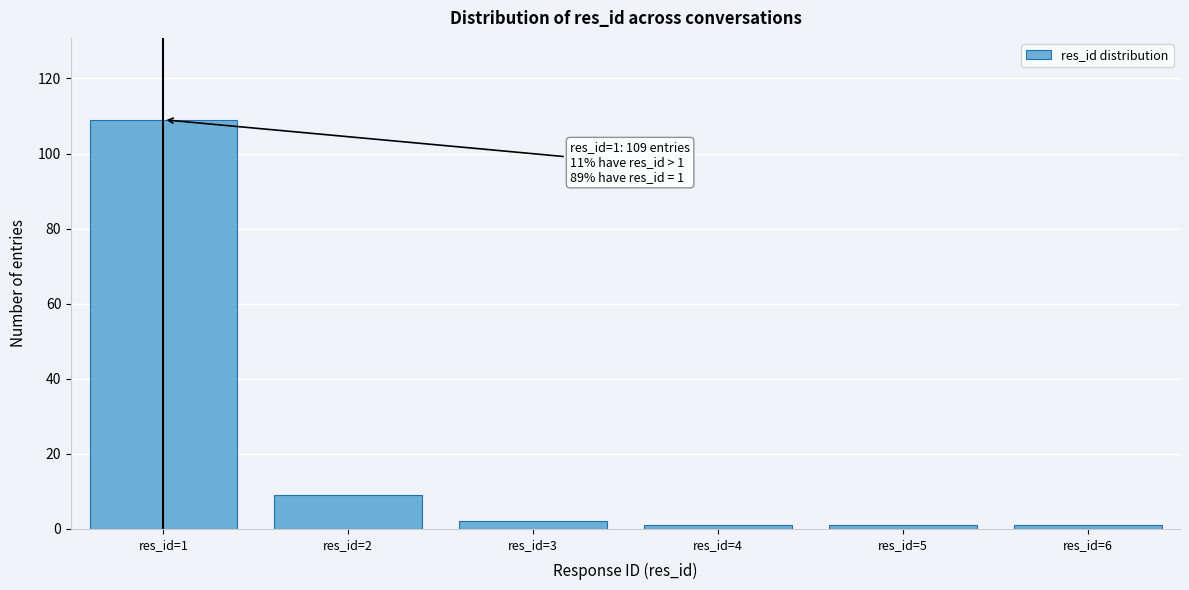

Reading left to right, what are all the values shown in this chart?

res_id=1=109	res_id=2=9	res_id=3=2	res_id=4=1	res_id=5=1	res_id=6=1